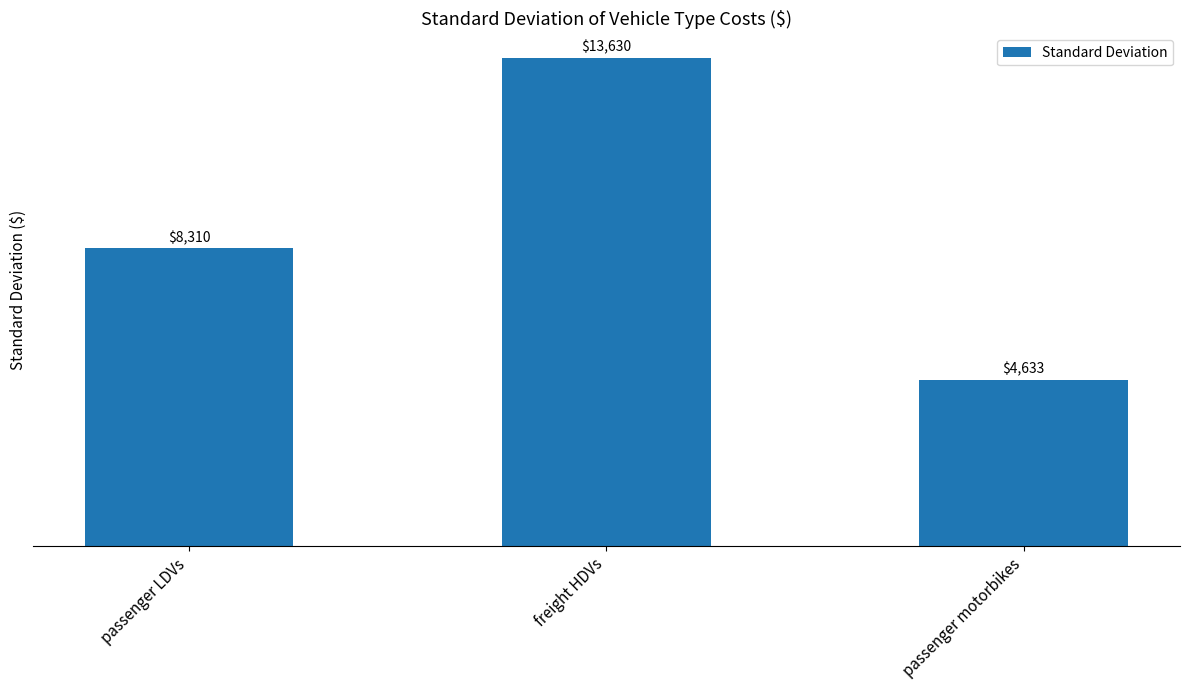

Count the number of data series in this chart.

1